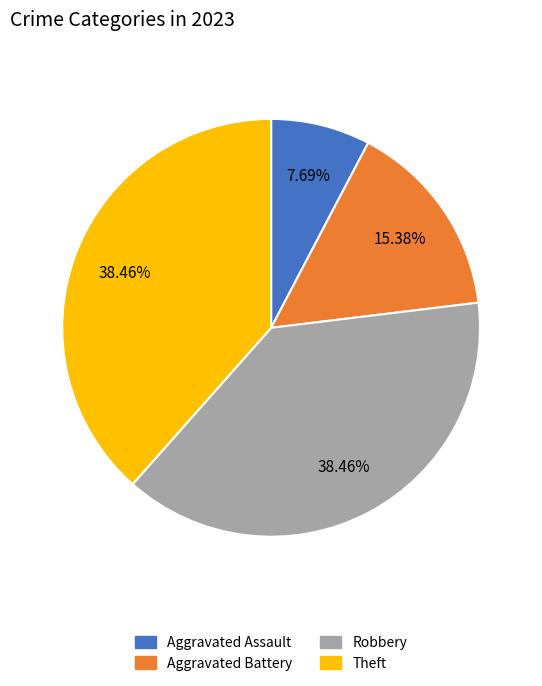

To the nearest percent, what percentage of the pie is Aggravated Battery?

15%